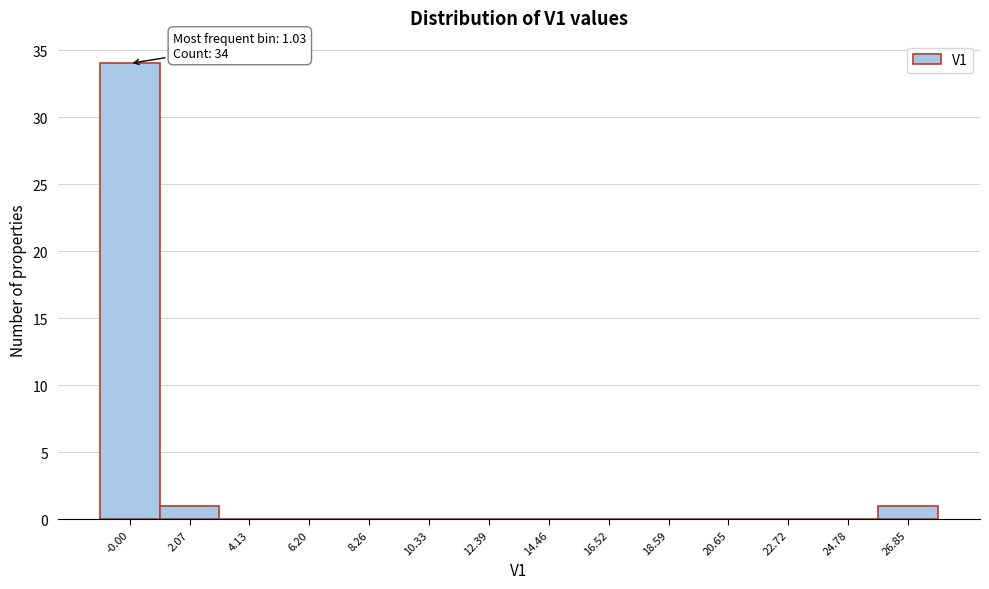

Reading left to right, list all the values displayed in this chart.

-0.00=34	2.07=1	4.13=0	6.20=0	8.26=0	10.33=0	12.39=0	14.46=0	16.52=0	18.59=0	20.65=0	22.72=0	24.78=0	26.85=1